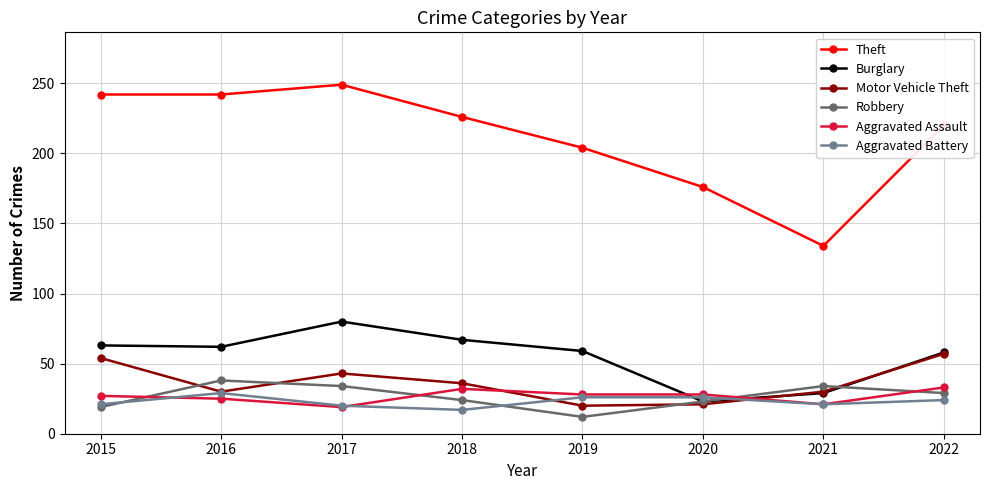

What is the difference between the maximum and second lowest values in the Motor Vehicle Theft series?

36